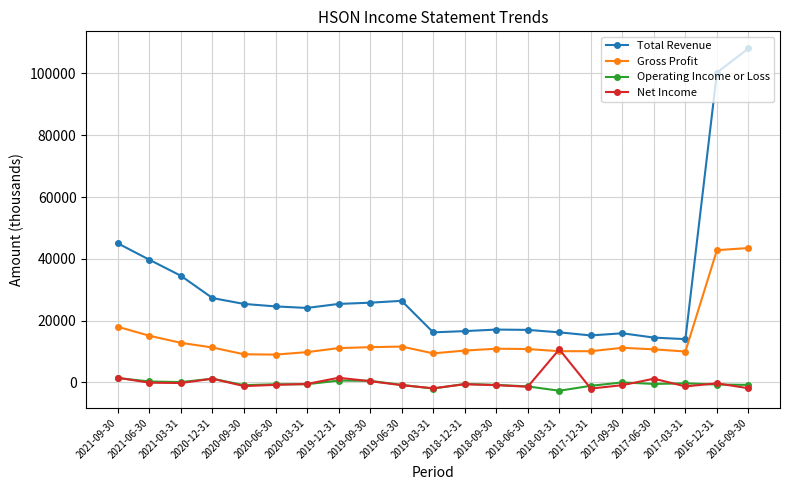

What is the label of the 14th point from the right?

2019-12-31